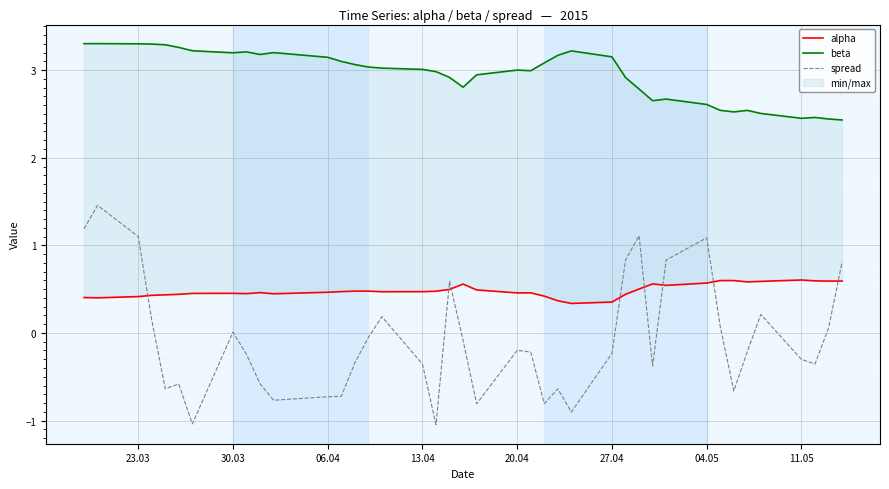

What is the highest value of the spread series?

1.5